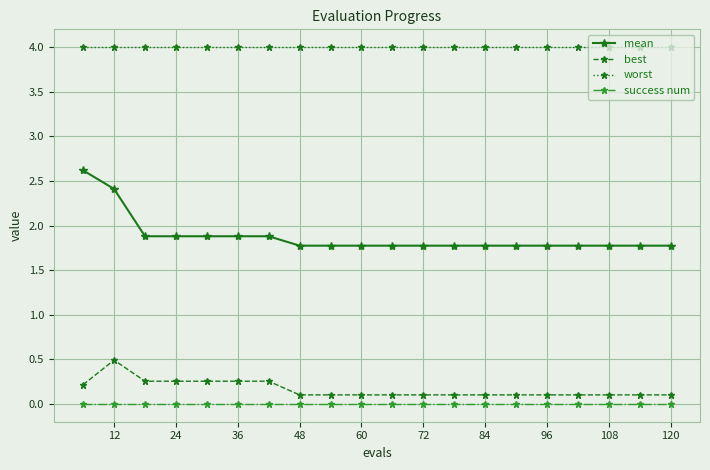

List the series in order of their peak value, lowest first.

success num, best, mean, worst